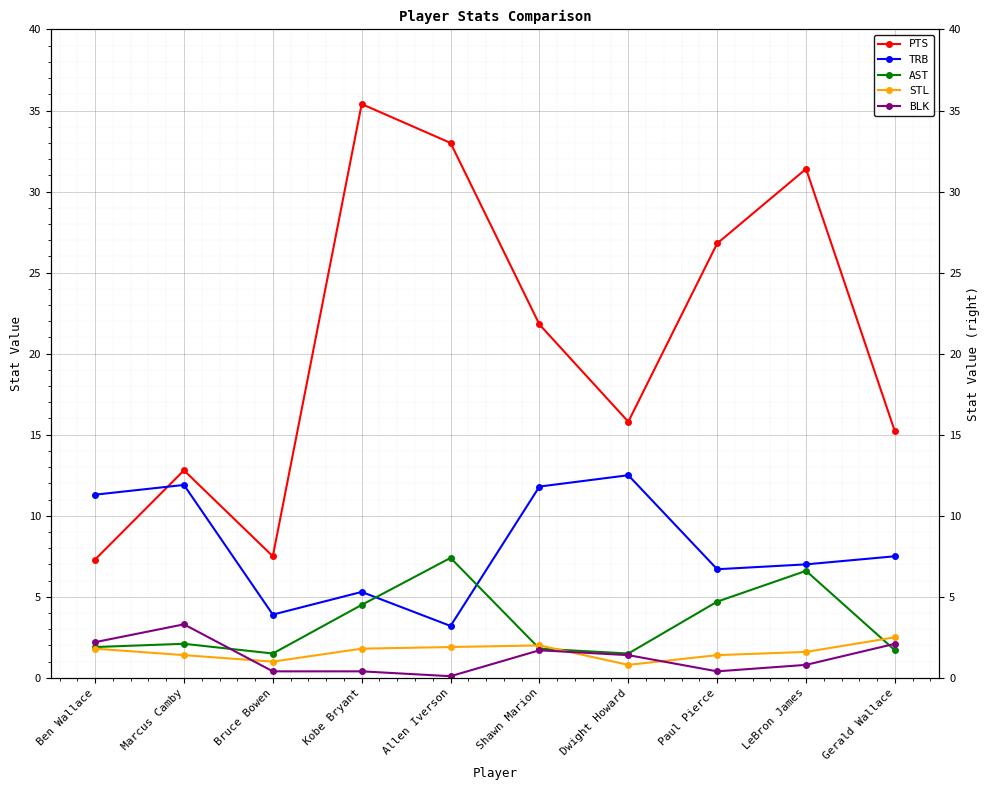

Between Bruce Bowen and LeBron James, which series saw the biggest shift?

PTS